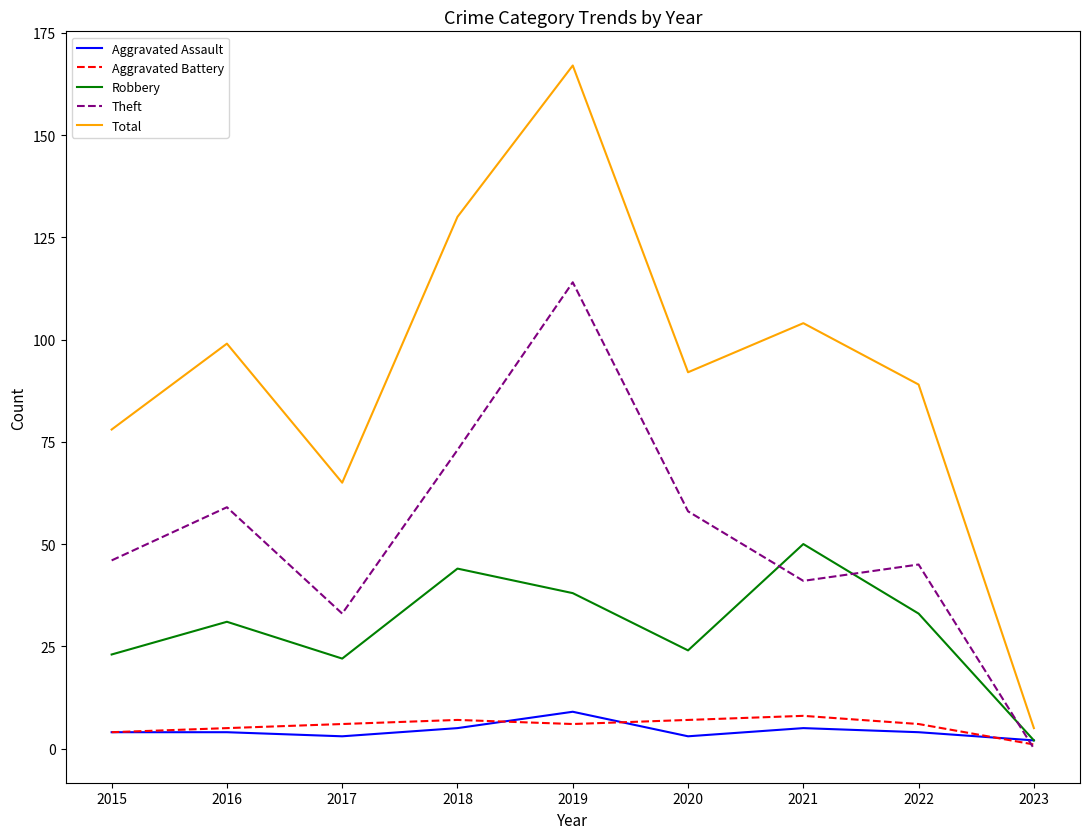

Which series has the widest spread of values?

Total